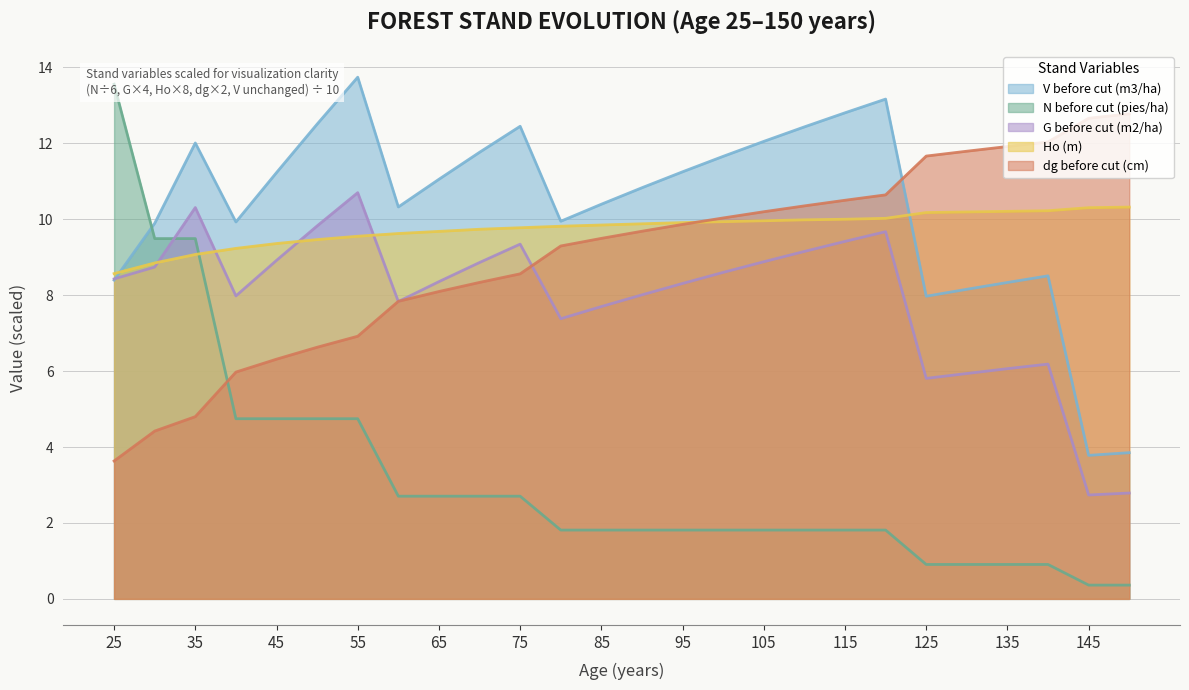

Reading left to right, what are all the values shown in this chart?

V before cut (m3/ha): 25=8.4	30=9.9	35=12.0	40=9.9	45=11.2	50=12.5	55=13.7	60=10.3	65=11.1	70=11.8	75=12.4	80=9.9	85=10.4	90=10.8	95=11.2	100=11.7	105=12.1	110=12.4	115=12.8	120=13.2	125=8.0	130=8.2	135=8.3	140=8.5	145=3.8	150=3.9
N before cut (pies/ha): 25=13.6	30=9.5	35=9.5	40=4.7	45=4.7	50=4.7	55=4.7	60=2.7	65=2.7	70=2.7	75=2.7	80=1.8	85=1.8	90=1.8	95=1.8	100=1.8	105=1.8	110=1.8	115=1.8	120=1.8	125=0.9	130=0.9	135=0.9	140=0.9	145=0.4	150=0.4
G before cut (m2/ha): 25=8.4	30=8.7	35=10.3	40=8.0	45=8.9	50=9.8	55=10.7	60=7.8	65=8.4	70=8.9	75=9.3	80=7.4	85=7.7	90=8.0	95=8.3	100=8.6	105=8.9	110=9.2	115=9.4	120=9.7	125=5.8	130=5.9	135=6.1	140=6.2	145=2.7	150=2.8
Ho (m): 25=8.6	30=8.8	35=9.1	40=9.2	45=9.4	50=9.5	55=9.6	60=9.6	65=9.7	70=9.7	75=9.8	80=9.8	85=9.8	90=9.9	95=9.9	100=9.9	105=10.0	110=10.0	115=10.0	120=10.0	125=10.2	130=10.2	135=10.2	140=10.2	145=10.3	150=10.3
dg before cut (cm): 25=3.6	30=4.4	35=4.8	40=6.0	45=6.3	50=6.6	55=6.9	60=7.8	65=8.1	70=8.3	75=8.6	80=9.3	85=9.5	90=9.7	95=9.9	100=10.0	105=10.2	110=10.4	115=10.5	120=10.6	125=11.7	130=11.8	135=11.9	140=12.0	145=12.7	150=12.8